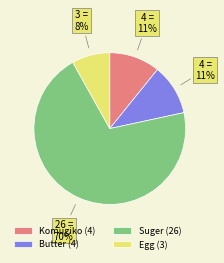

To the nearest percent, what percentage of the pie is Komugiko (4)?

11%